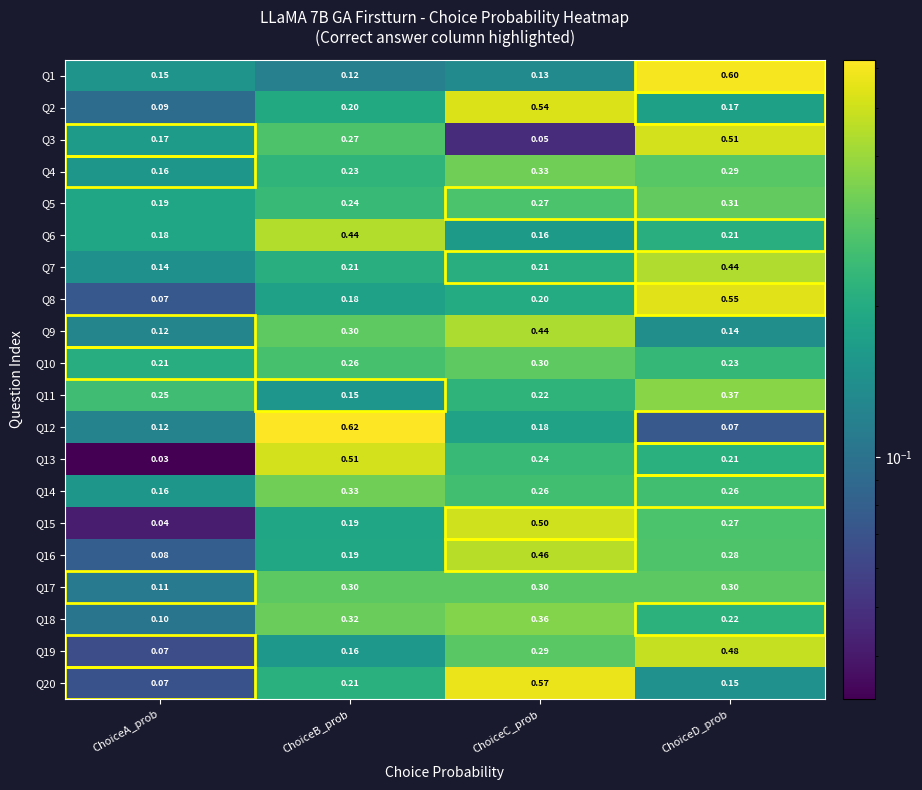

Rank the categories by Q13 value from lowest to highest.

ChoiceA_prob, ChoiceD_prob, ChoiceC_prob, ChoiceB_prob